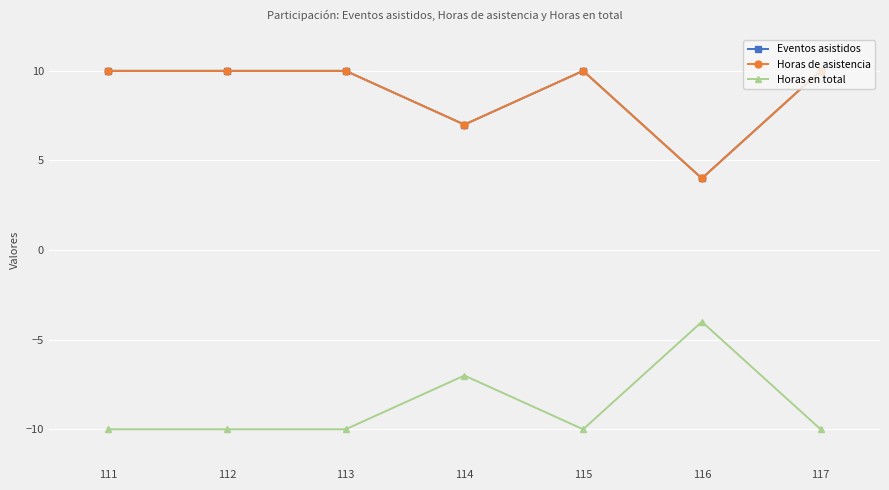

What is the sum of the Horas en total values at 113 and 117?

-20